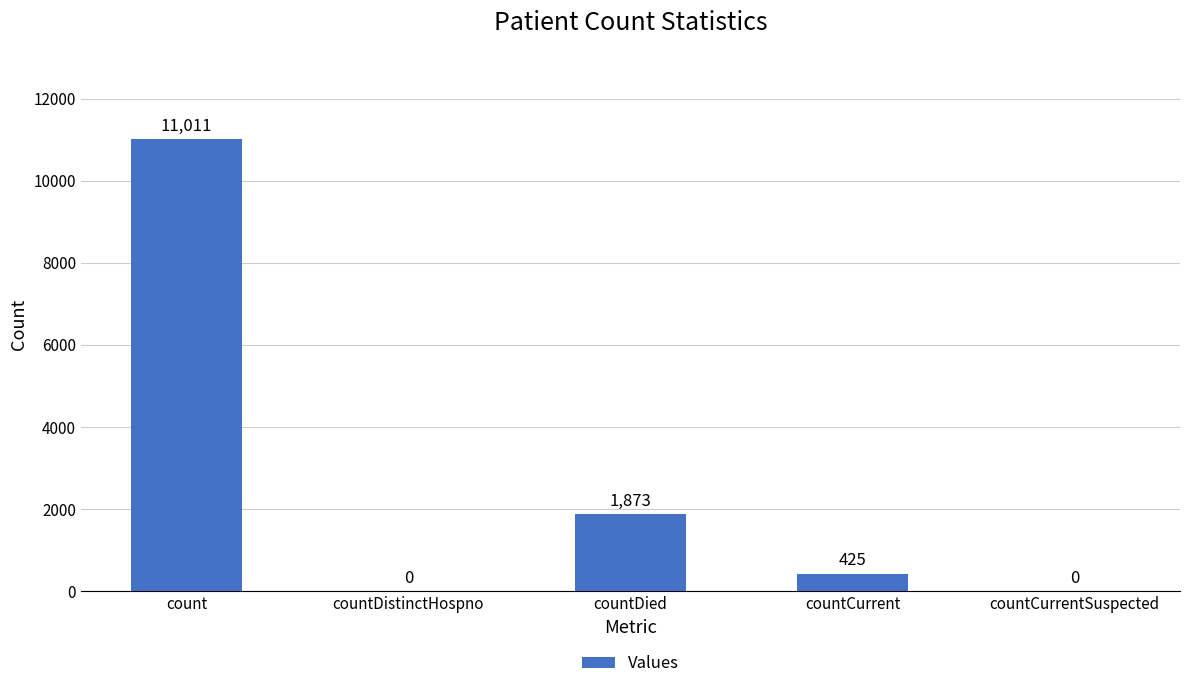

Are the bars horizontal?

No